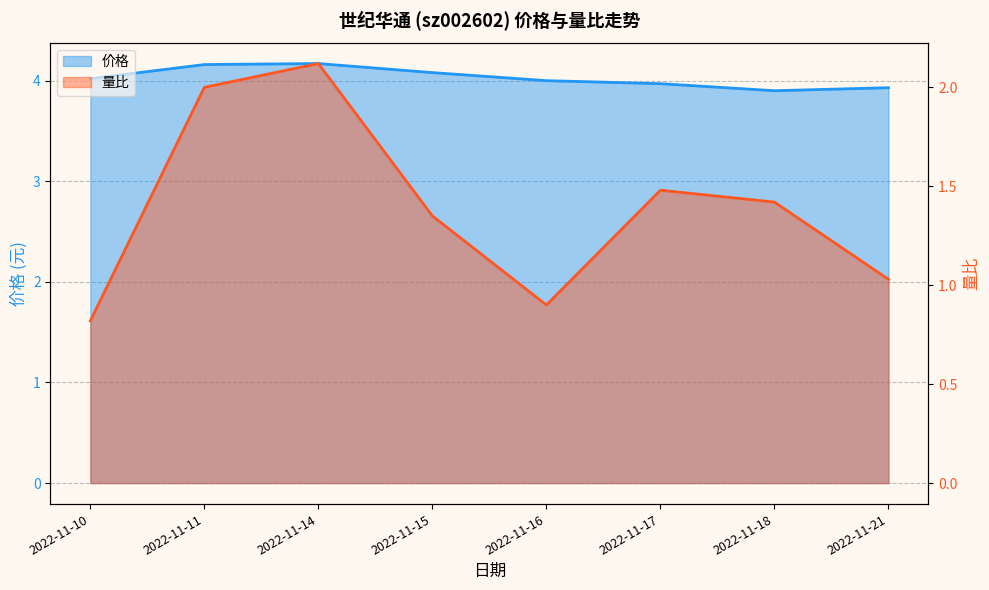

Rank the series at 2022-11-18 from lowest to highest value.

量比_line, 价格_line